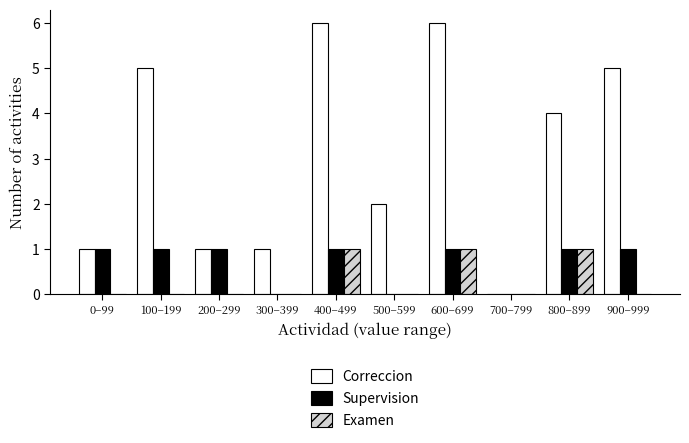

Reading left to right, what are all the values shown in this chart?

Correccion: 0–99=1	100–199=5	200–299=1	300–399=1	400–499=6	500–599=2	600–699=6	700–799=0	800–899=4	900–999=5
Supervision: 0–99=1	100–199=1	200–299=1	300–399=0	400–499=1	500–599=0	600–699=1	700–799=0	800–899=1	900–999=1
Examen: 0–99=0	100–199=0	200–299=0	300–399=0	400–499=1	500–599=0	600–699=1	700–799=0	800–899=1	900–999=0